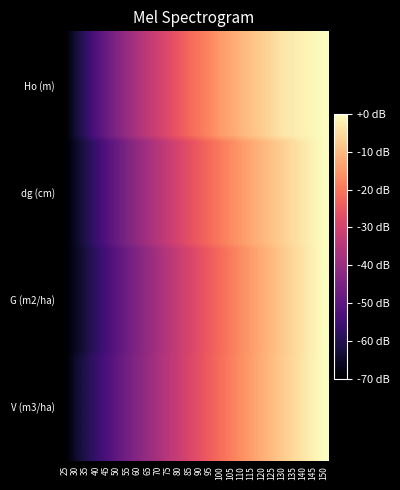

Which label corresponds to the smallest value in the chart?

25